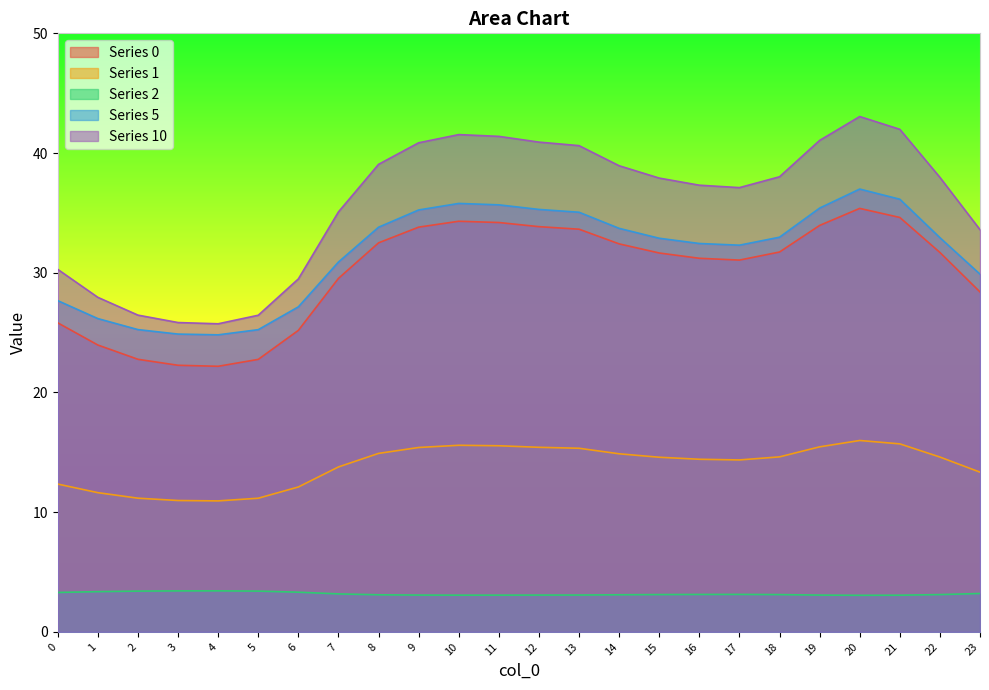

What is the greatest value displayed?

43.0